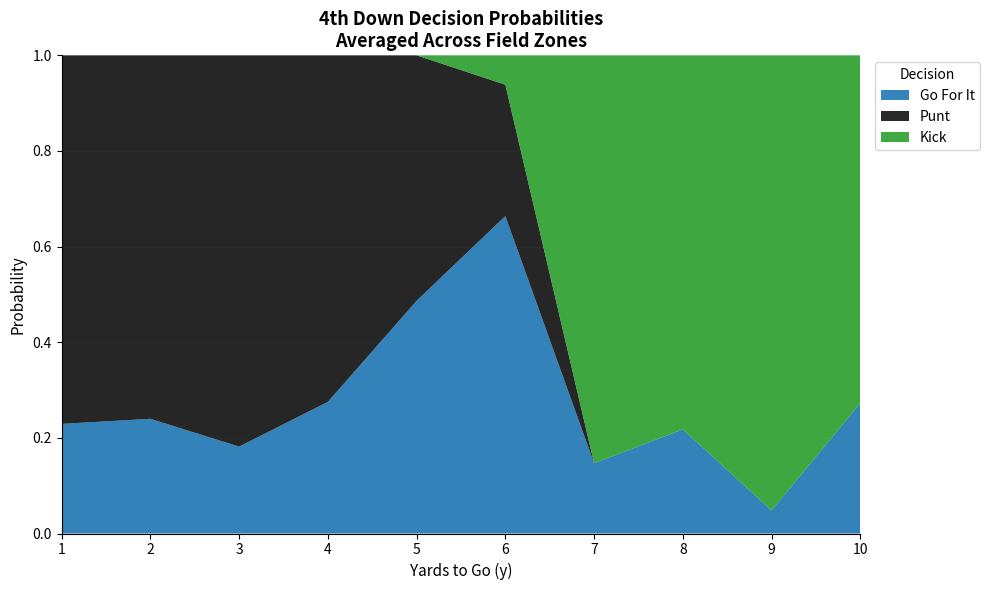

At which label does Go For It reach its minimum?

9